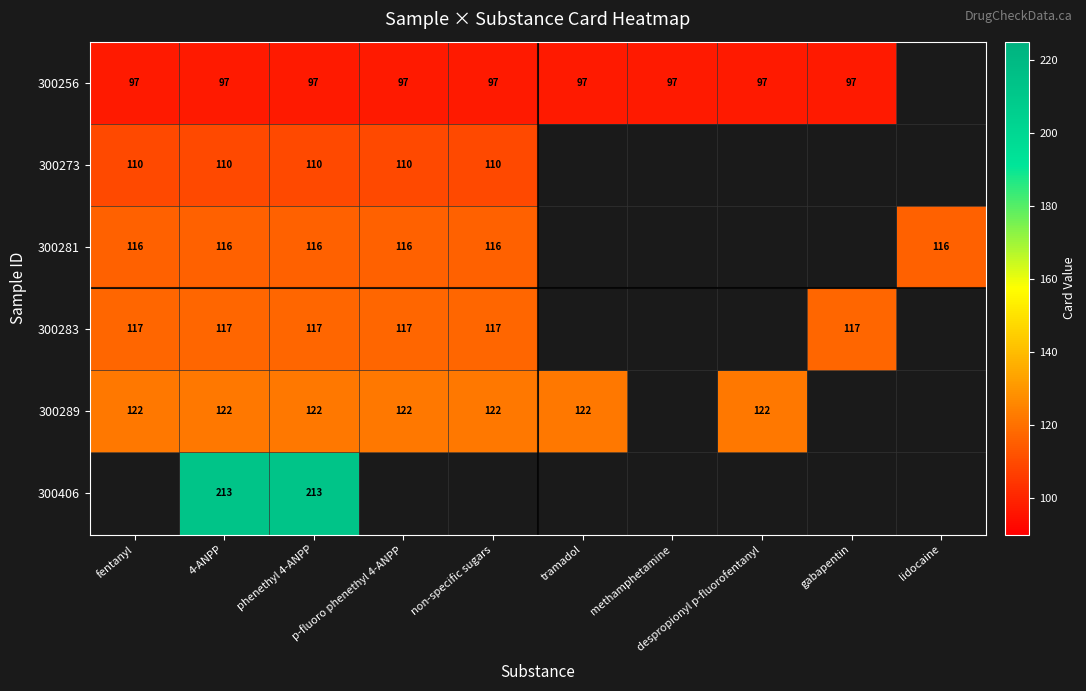

Which label corresponds to the smallest value in the chart?

fentanyl